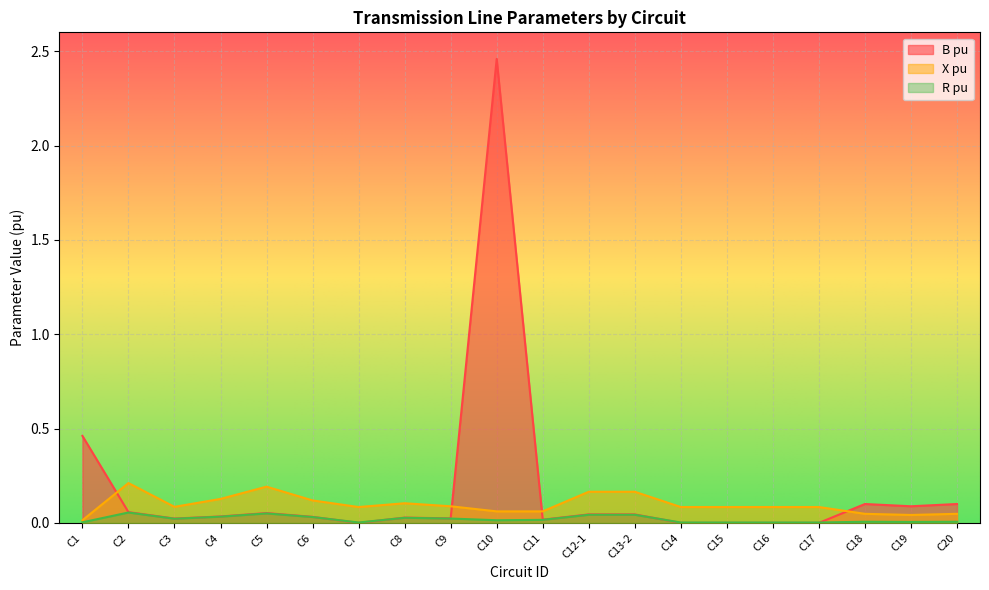

What is the maximum value shown in the chart?

2.5